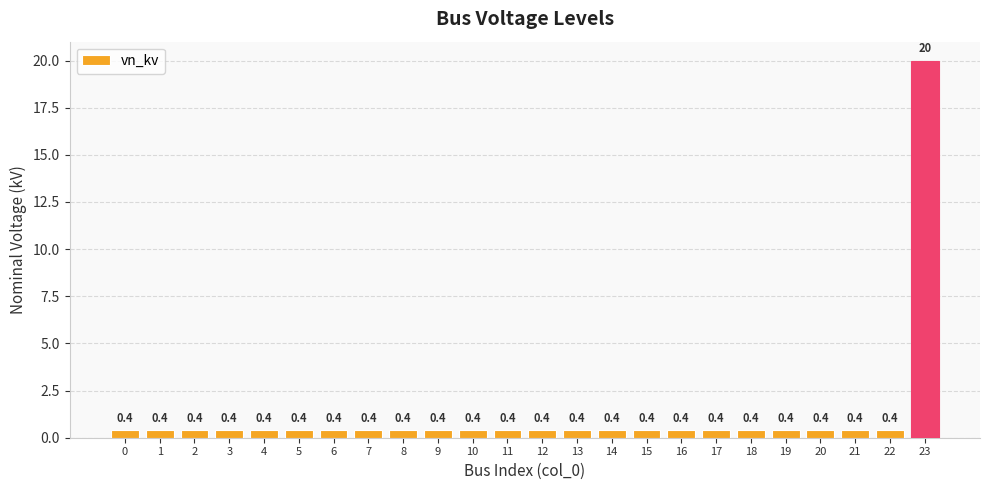

Reading left to right, list all the values displayed in this chart.

0.4	0.4	0.4	0.4	0.4	0.4	0.4	0.4	0.4	0.4	0.4	0.4	0.4	0.4	0.4	0.4	0.4	0.4	0.4	0.4	0.4	0.4	0.4	20.0